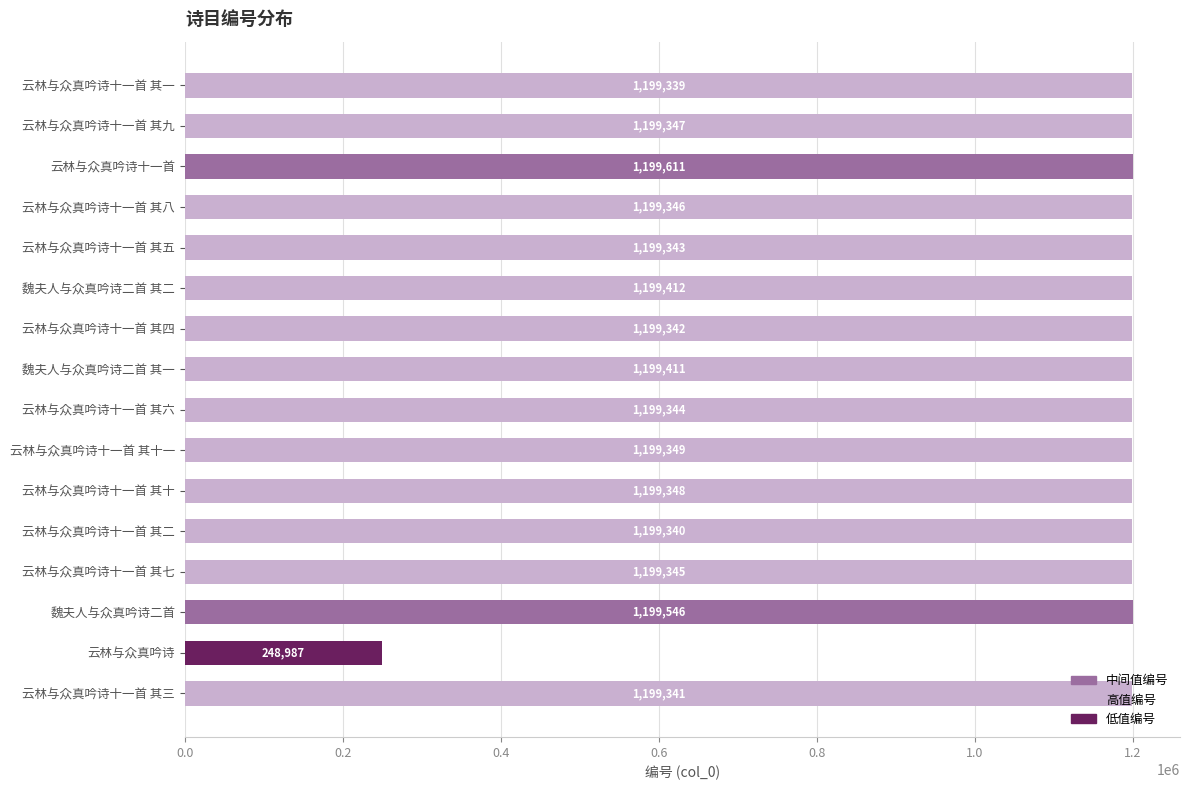

The chart shows a value of 1199611 at 云林与众真吟诗十一首. True or false?

True